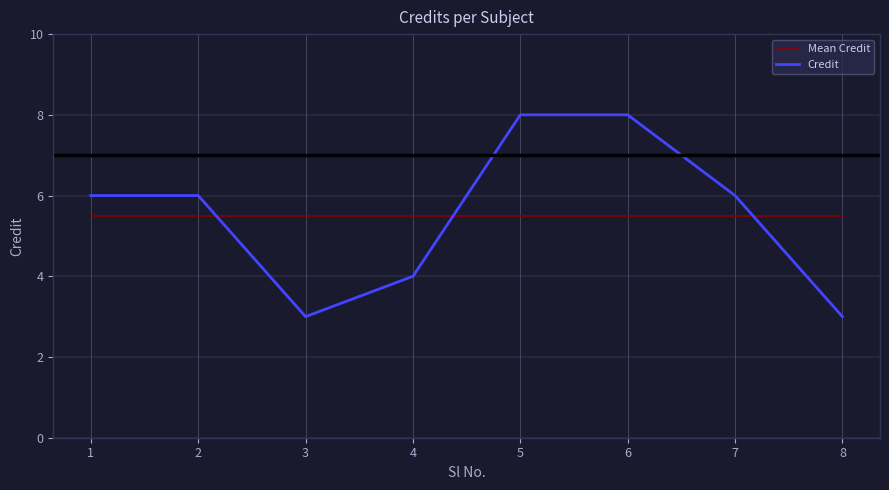

Reading left to right, extract all data points from this chart.

Mean Credit: 1=5.5	2=5.5	3=5.5	4=5.5	5=5.5	6=5.5	7=5.5	8=5.5
Credit: 1=6.0	2=6.0	3=3.0	4=4.0	5=8.0	6=8.0	7=6.0	8=3.0